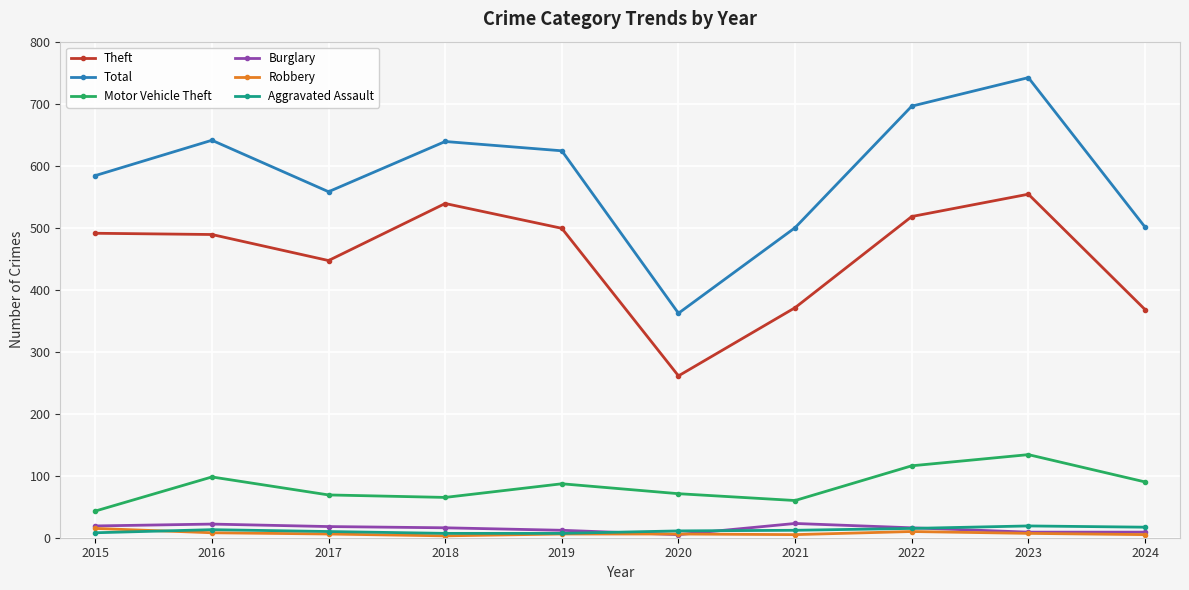

How many distinct data groups are displayed?

6